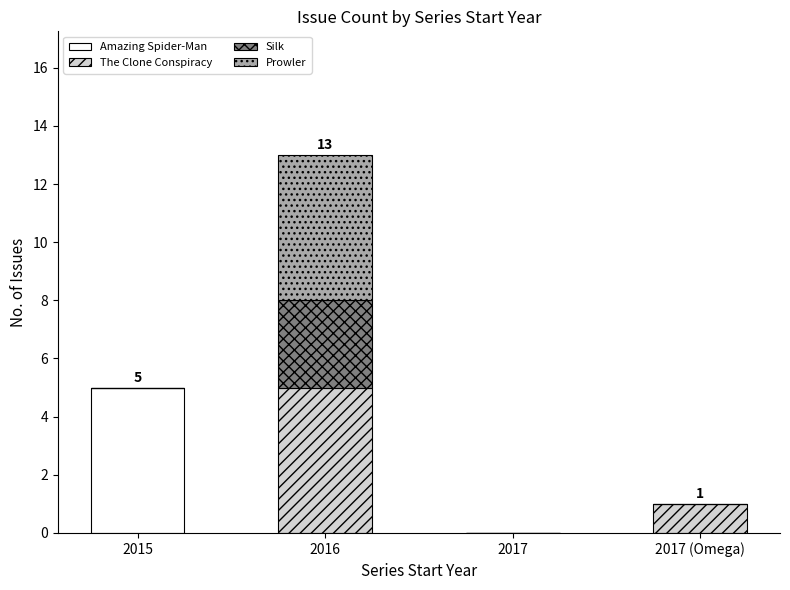

At which category is the sum across all series the highest?

2016